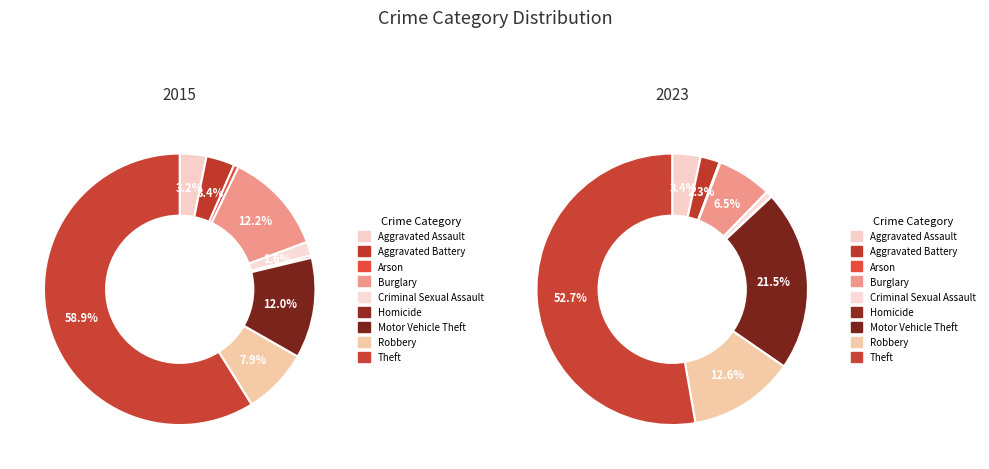

To the nearest percent, what is the combined percentage of 3 and 2?

7%